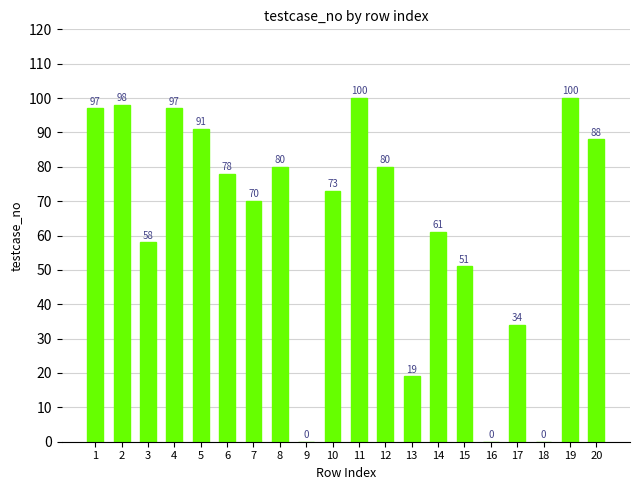

Reading right to left, list all the values displayed in this chart.

20=88	19=100	18=0	17=34	16=0	15=51	14=61	13=19	12=80	11=100	10=73	9=0	8=80	7=70	6=78	5=91	4=97	3=58	2=98	1=97